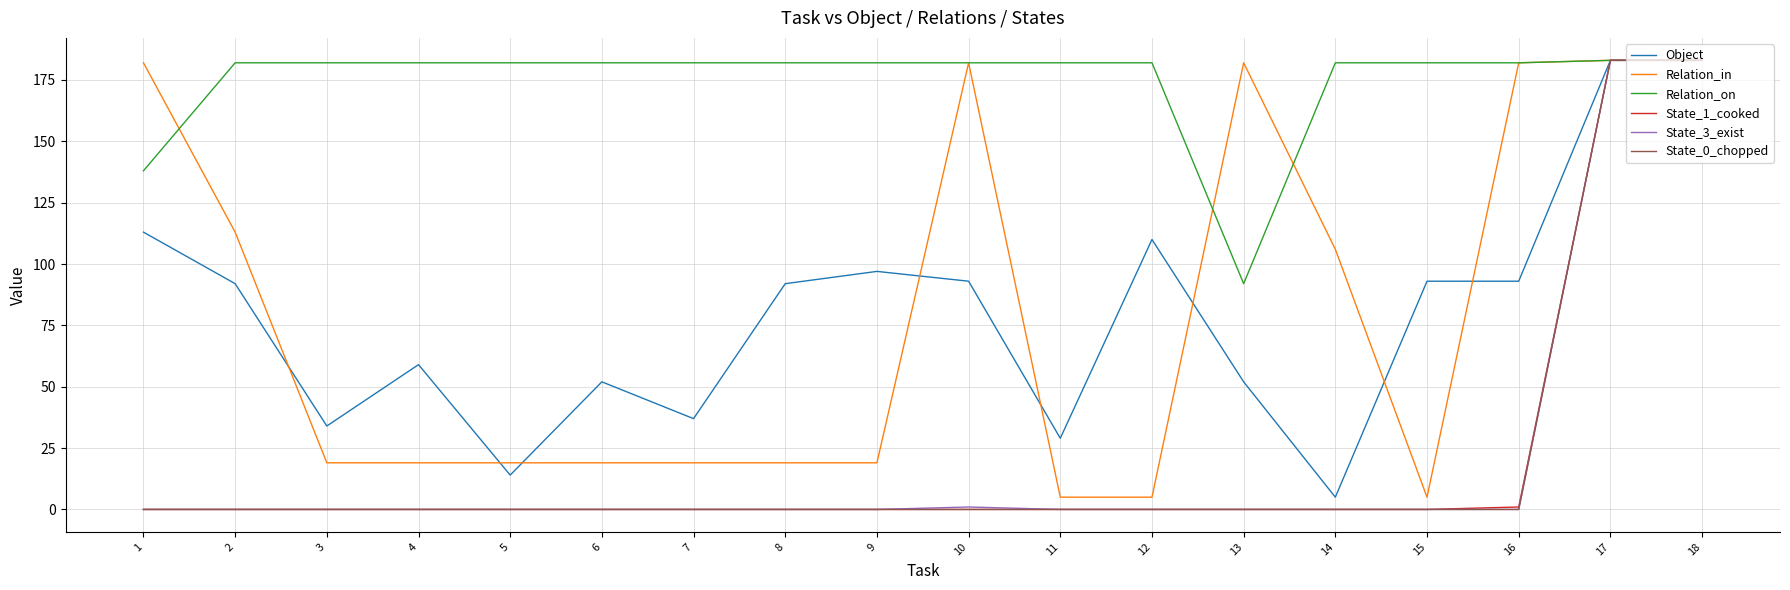

True or false: Relation_on has a value of 182 at 8.

True